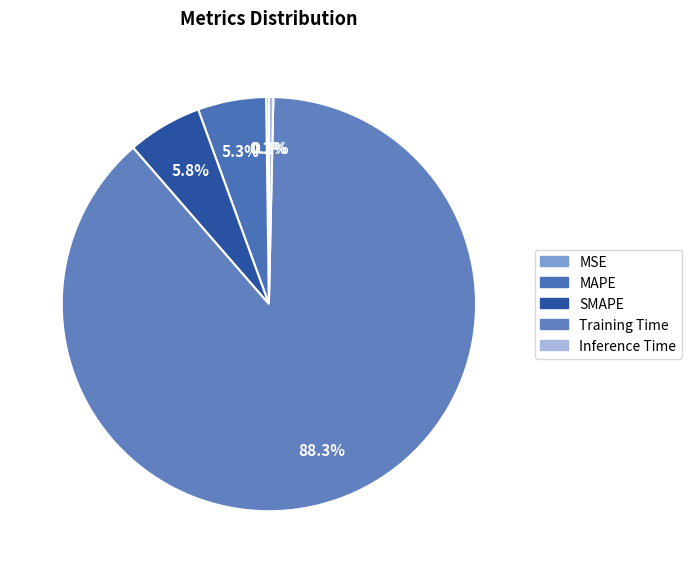

To the nearest percent, what is the combined percentage of MSE and Inference Time?

1%